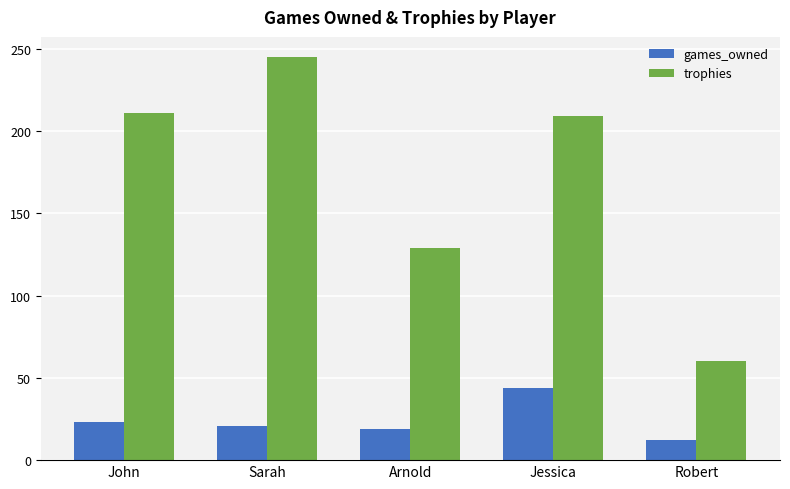

True or false: games_owned has a value of 19 at Arnold.

True